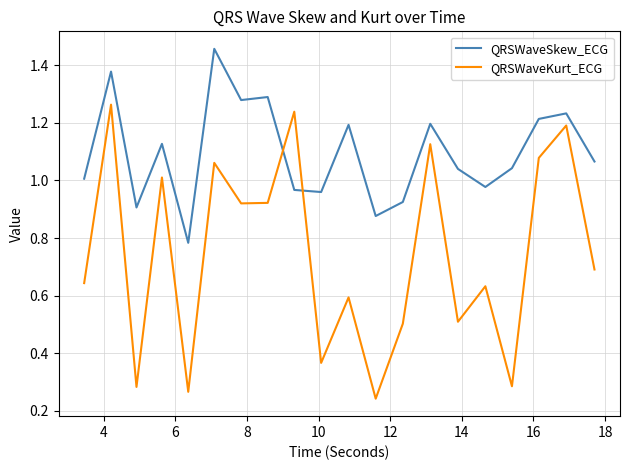

True or false: QRSWaveKurt_ECG and QRSWaveSkew_ECG intersect in this chart.

True